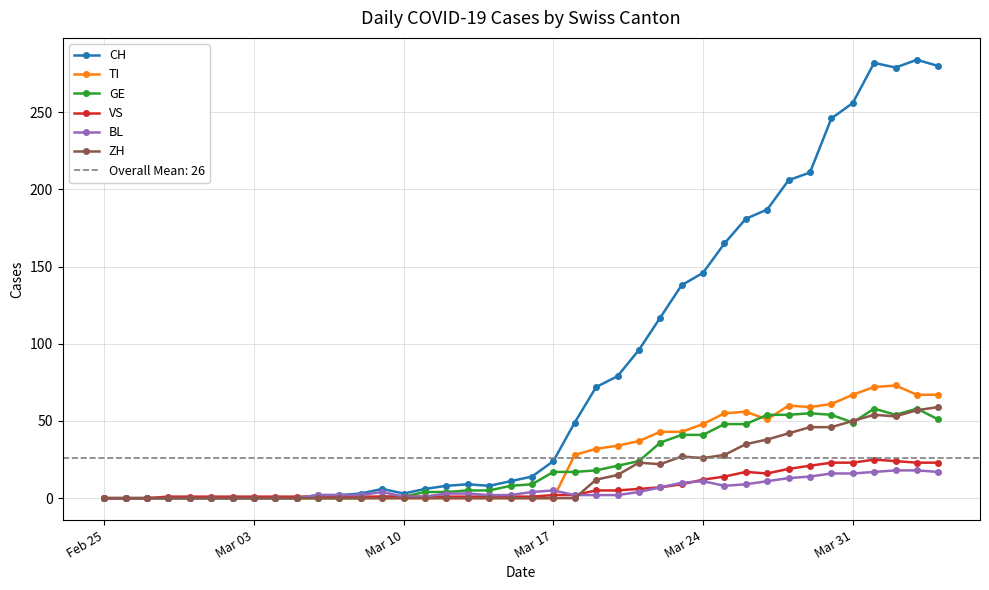

True or false: ZH has more than 0 points higher than both neighbors.

True